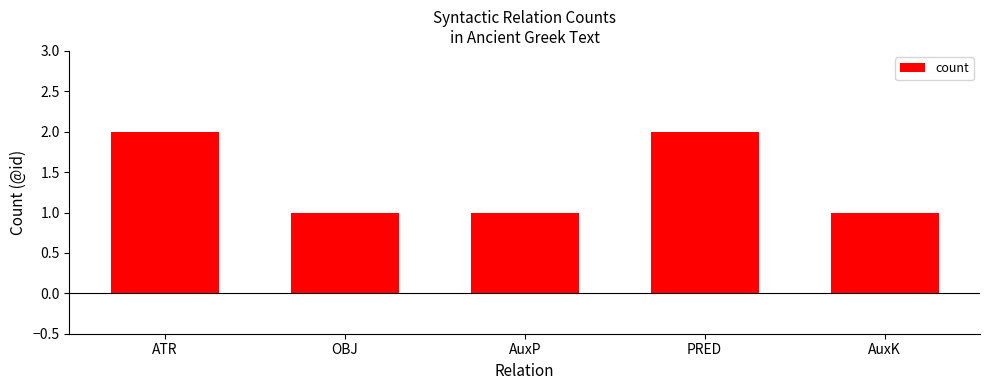

Reading left to right, what are all the values shown in this chart?

2	1	1	2	1